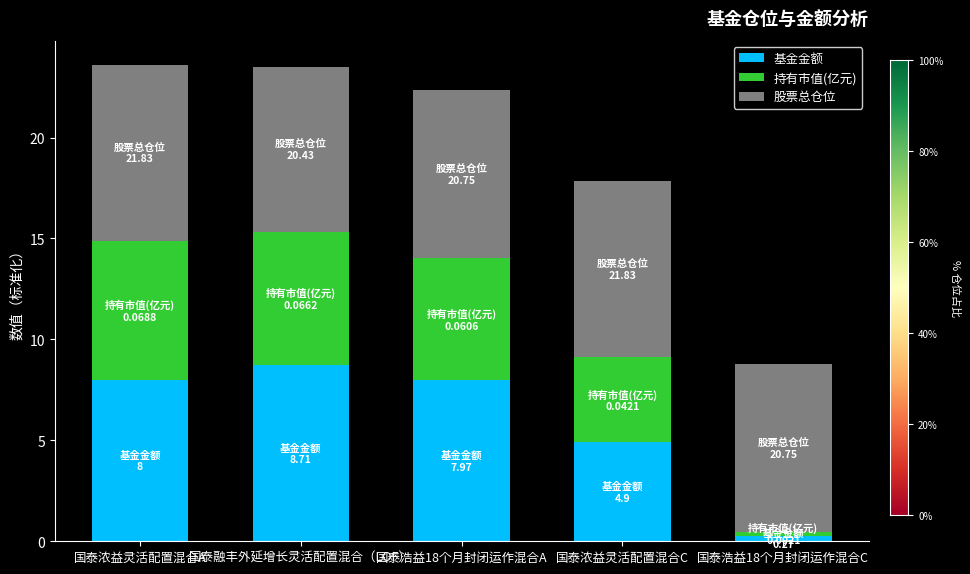

What is the approximate value of 基金金额 at 国泰浓益灵活配置混合A?

8.0